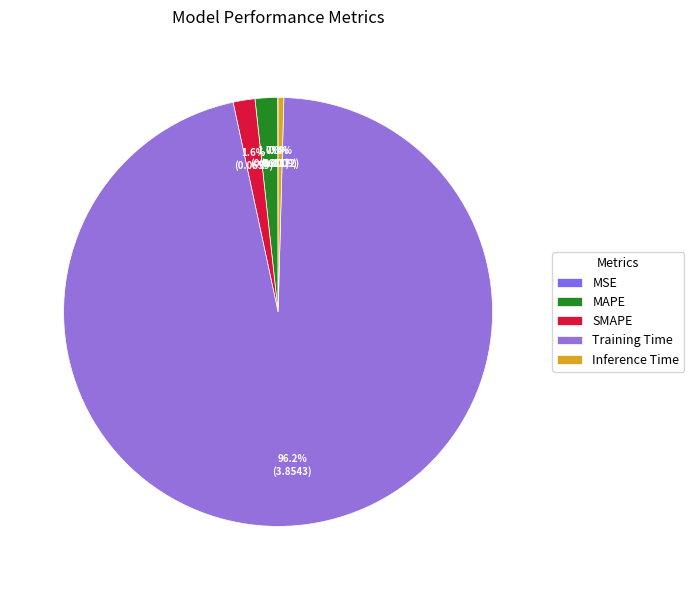

Is there any slice that represents more than half of the pie?

Yes